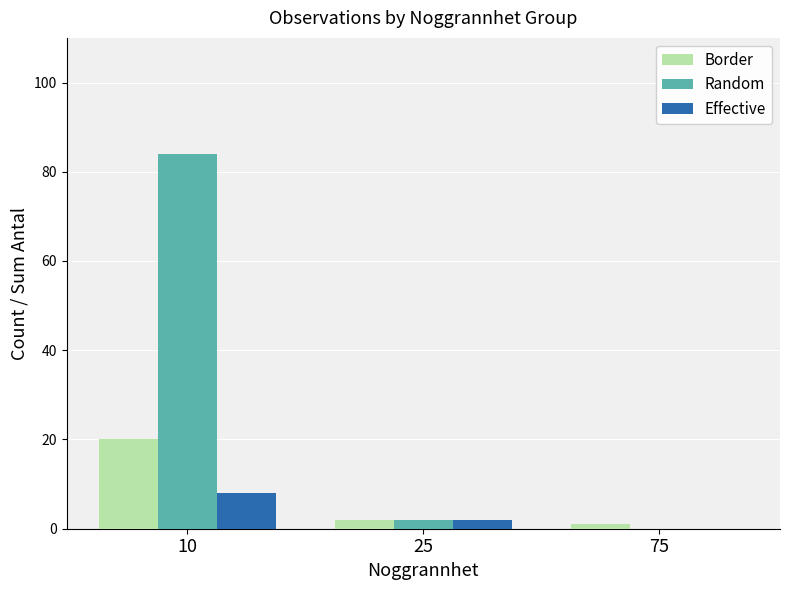

How many groups of bars are there?

3